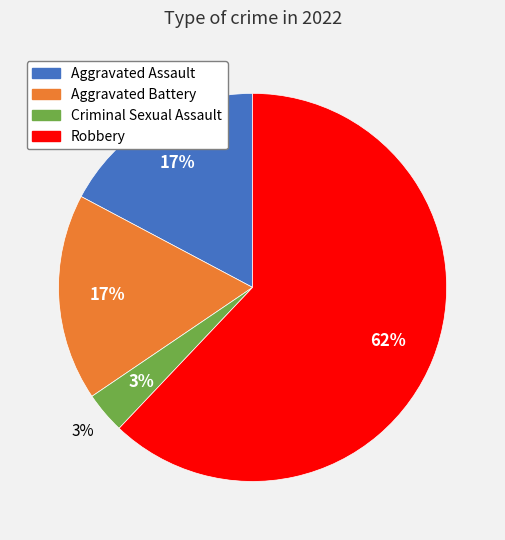

Count the number of slices in the pie.

4